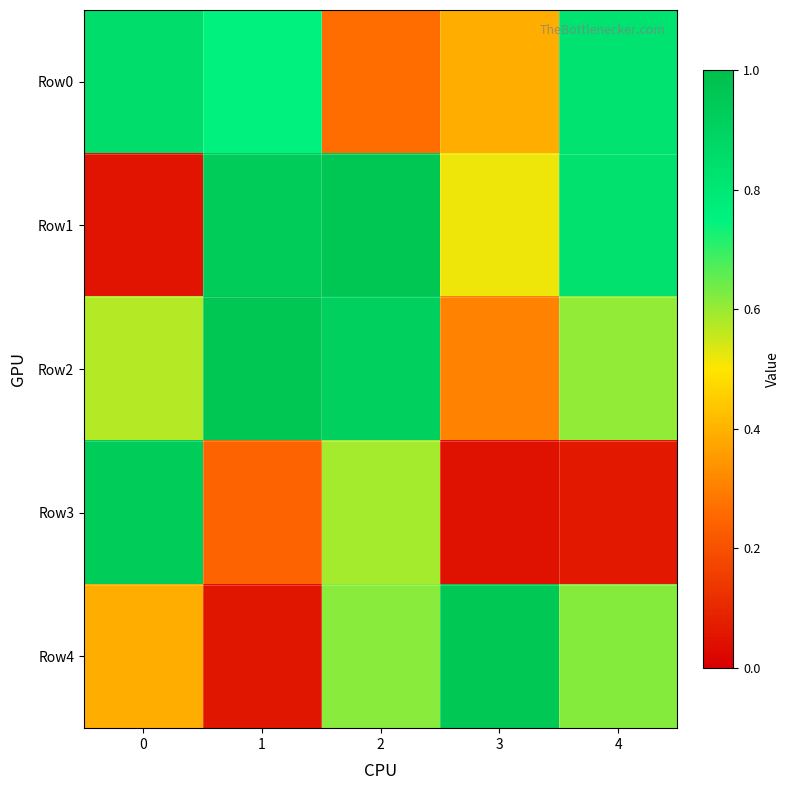

What is the difference between the highest and lowest values at 1?

0.9